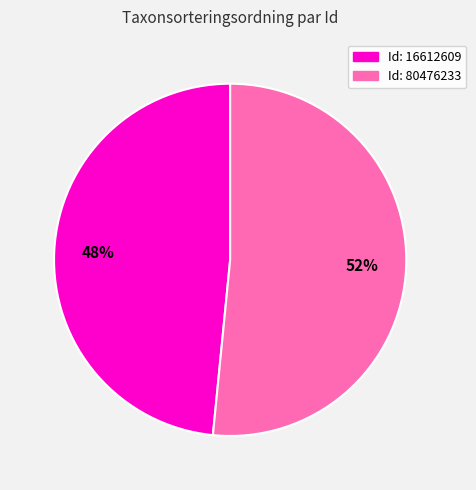

To the nearest percent, what is the average slice percentage?

50%